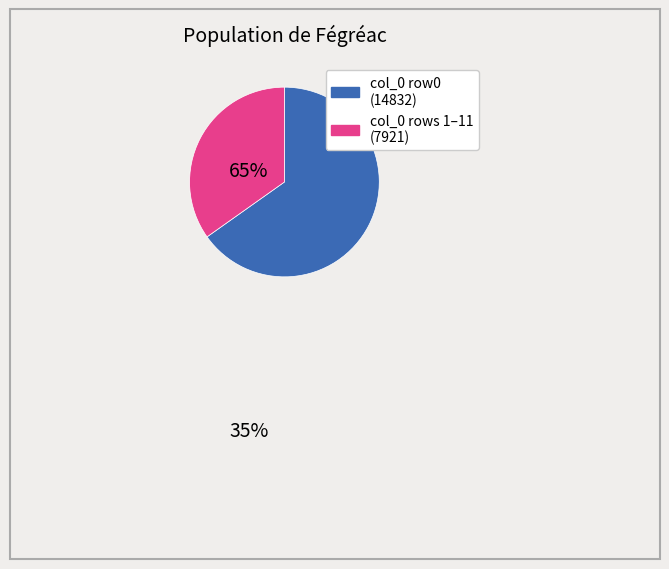

Is there a majority slice in this chart?

Yes